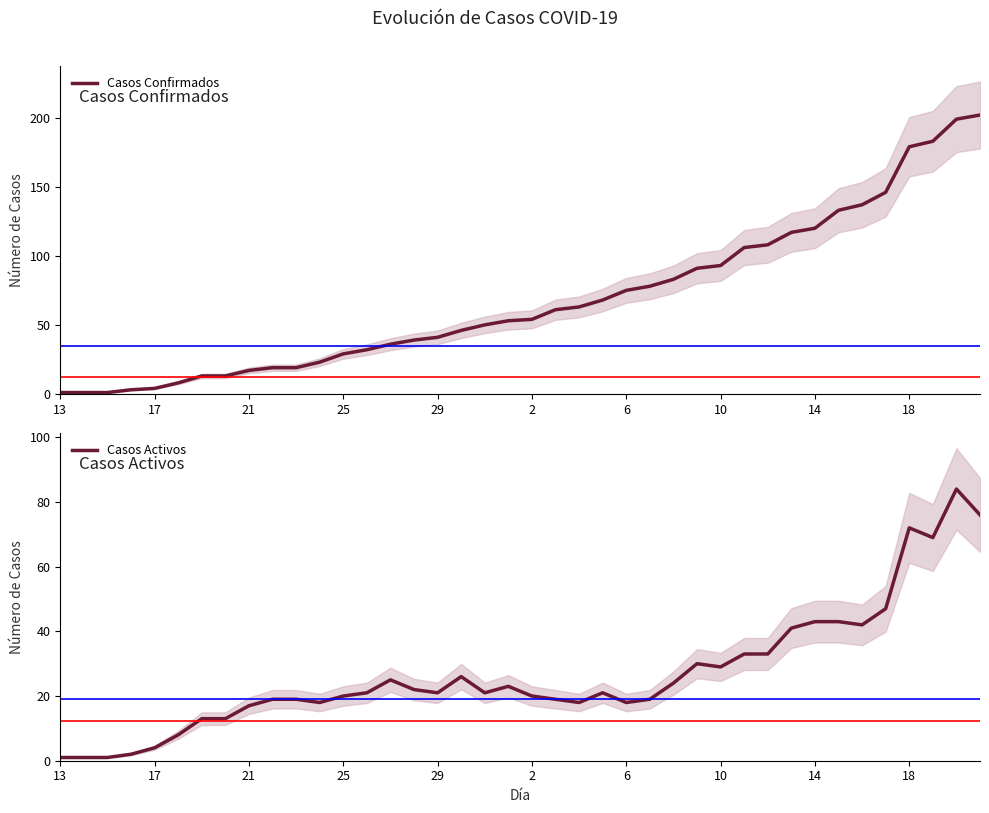

True or false: Casos Confirmados and Casos Activos cross at least once.

False